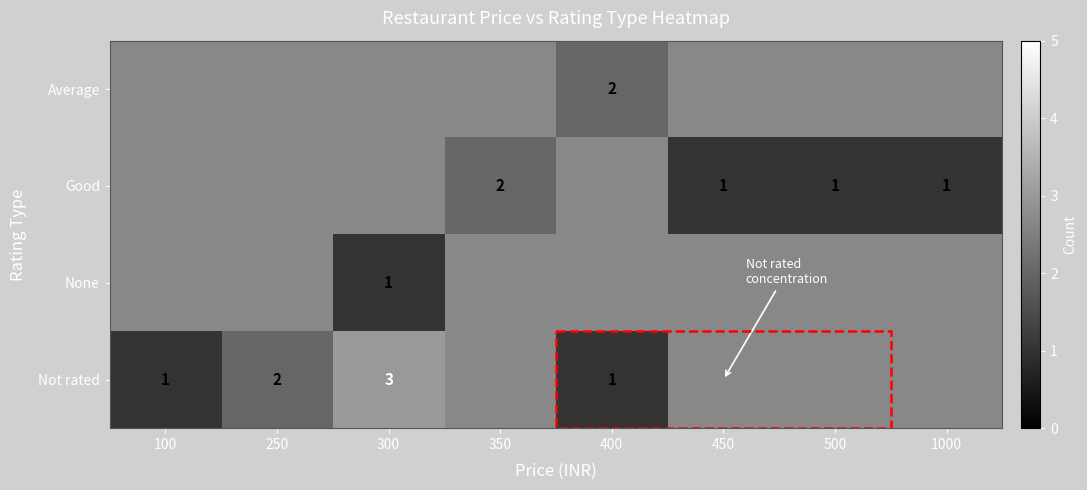

Which has a higher value, 100 or 450?

450